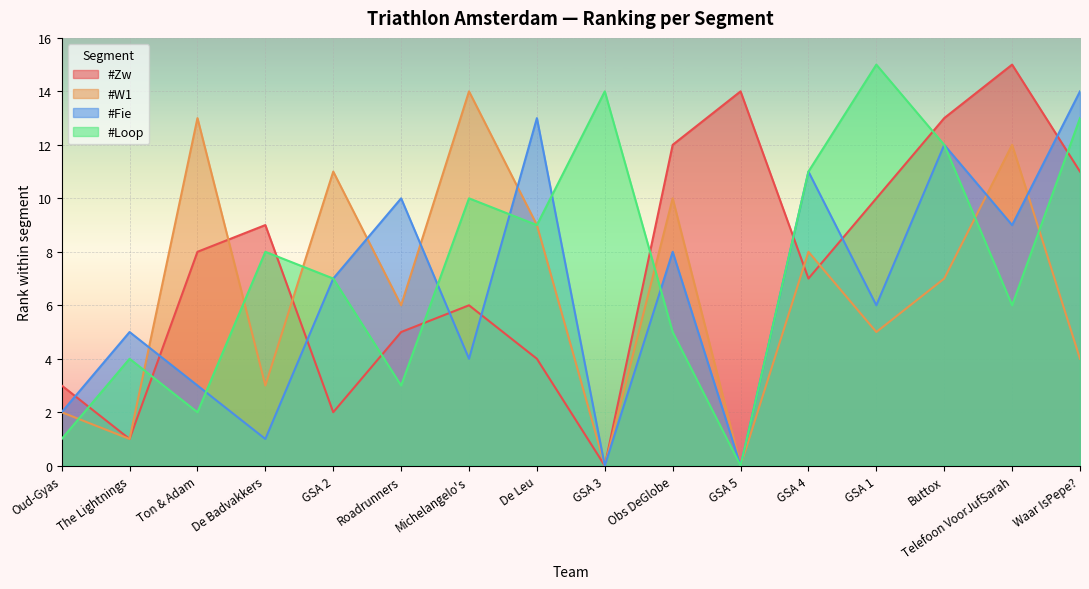

True or false: #Loop has a value of 8 at De Badvakkers.

True